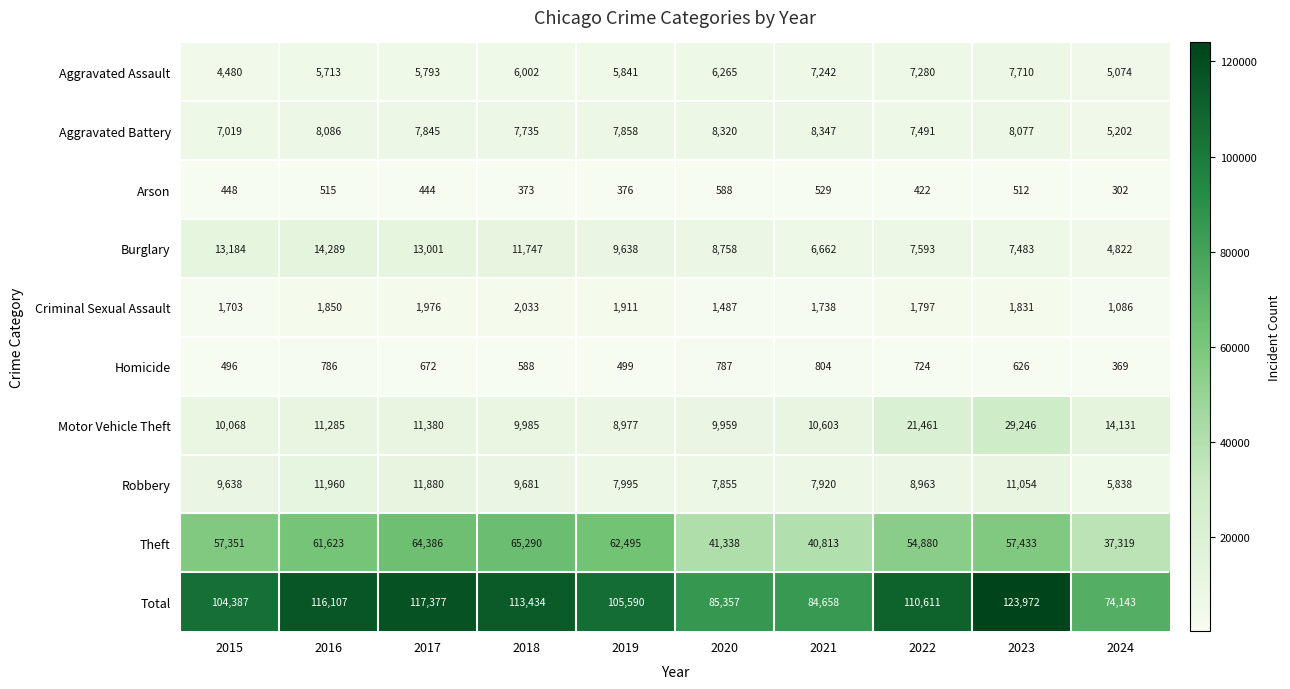

Where is Total nearest to the value 99057?

2015